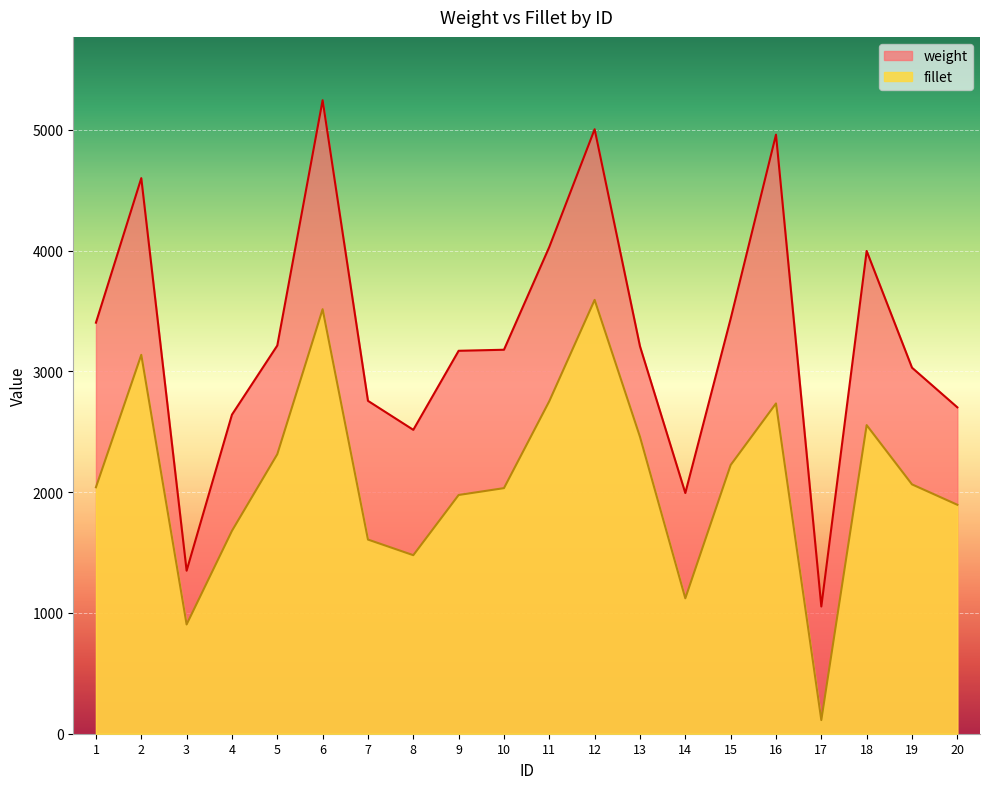

What is the value of the fillet point at the 15th from the left?

2224.4